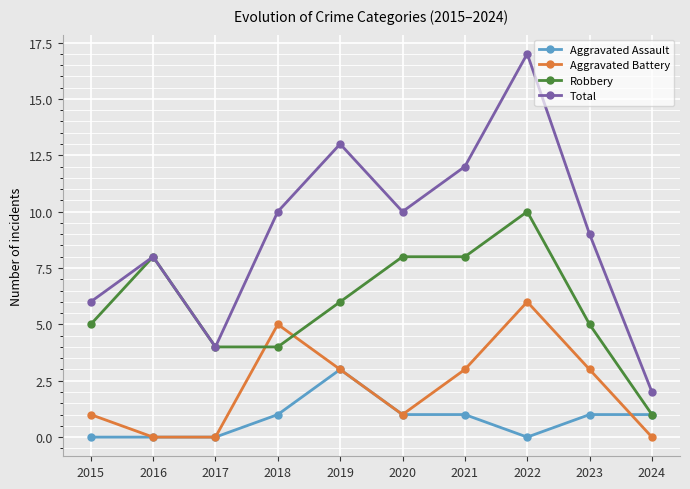

True or false: Total and Aggravated Battery cross at least once.

False